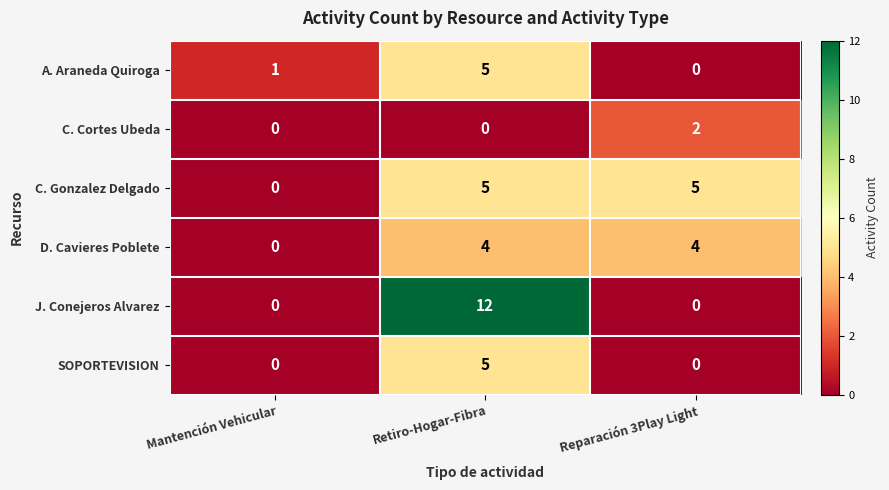

At which category is the sum across all series the highest?

Retiro-Hogar-Fibra